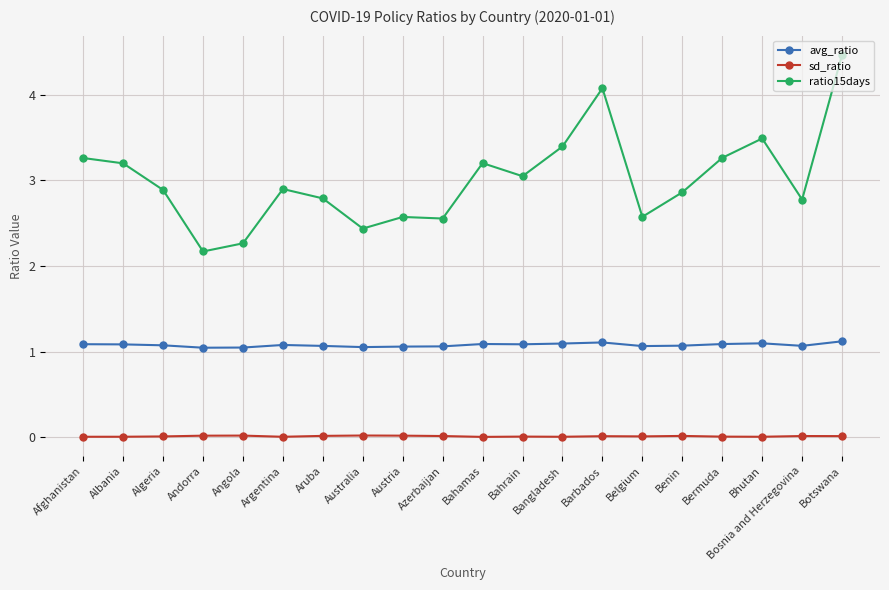

What is the spread (max minus min) of values at Aruba?

2.8